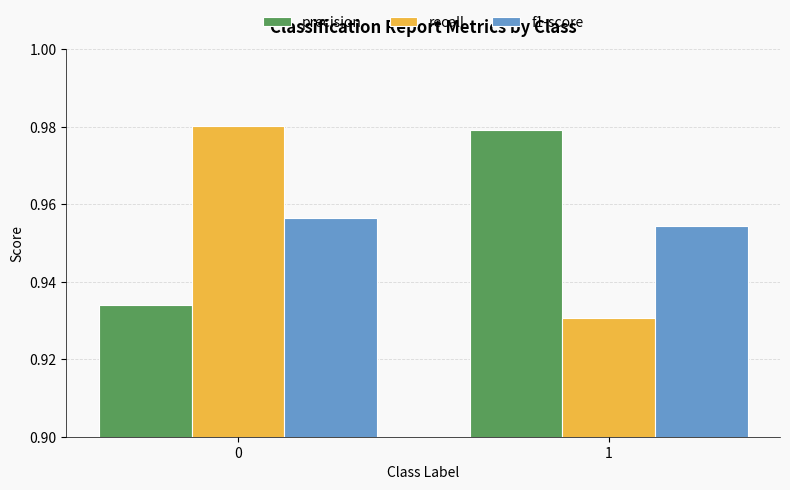

How many bars are there in each group?

3